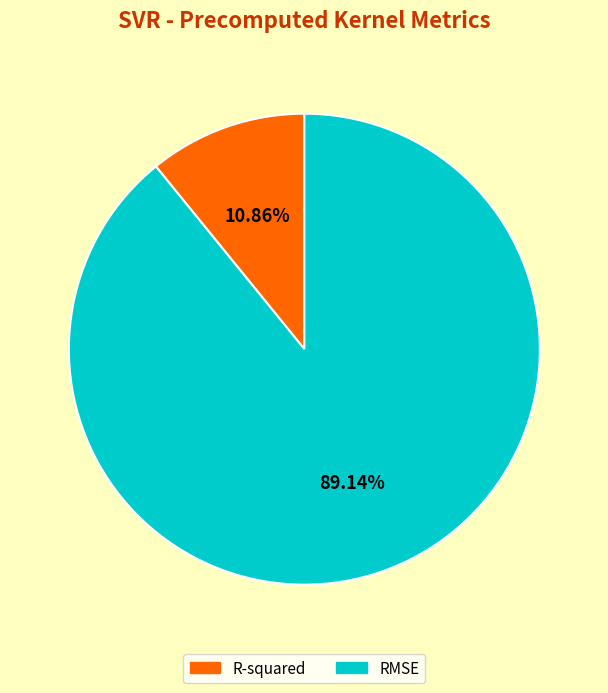

True or false: R-squared accounts for 5% of the total.

False